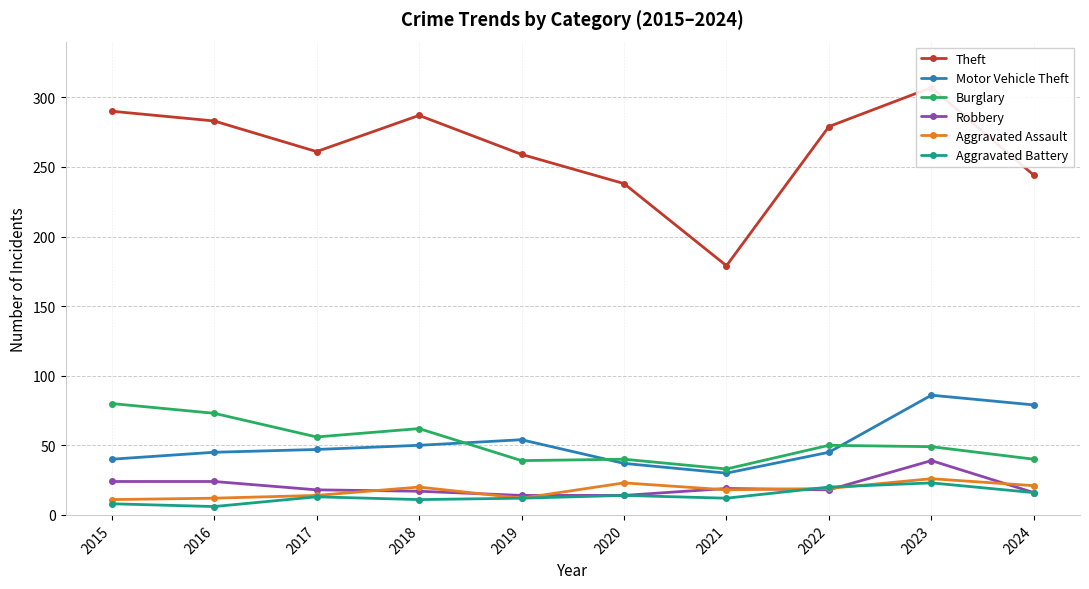

True or false: Robbery and Motor Vehicle Theft cross at least once.

False